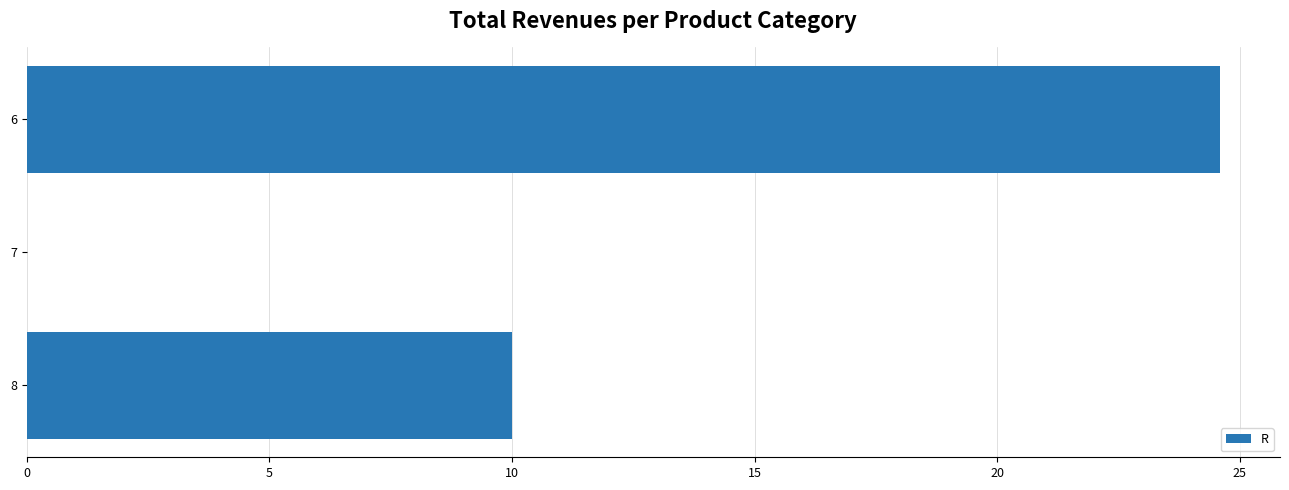

What is the sum of the values at 6 and 8?

34.6